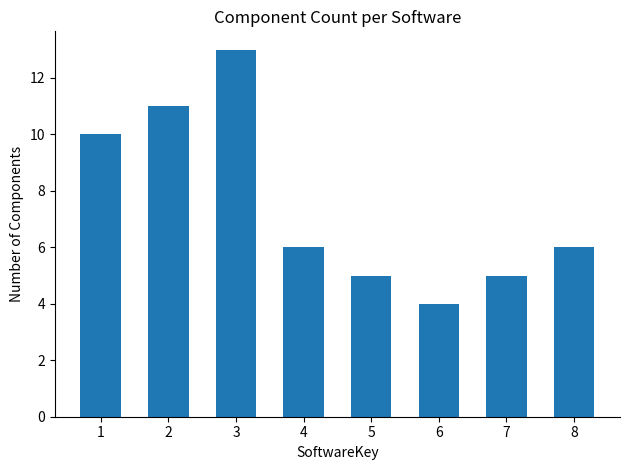

What is the sum of all values?

60